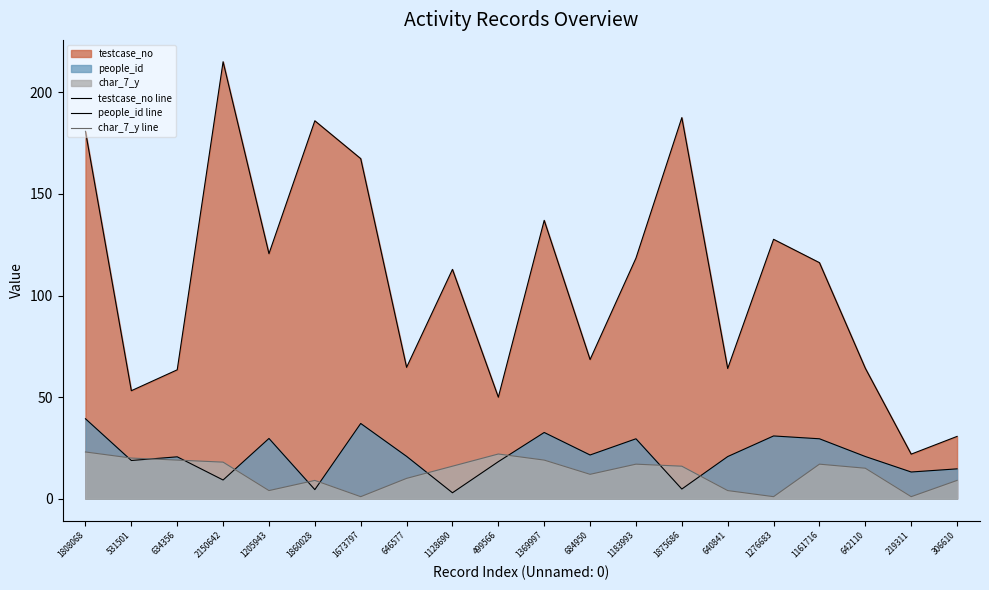

Between which two adjacent categories do char_7_y line and people_id line first intersect?

1808068 and 531501